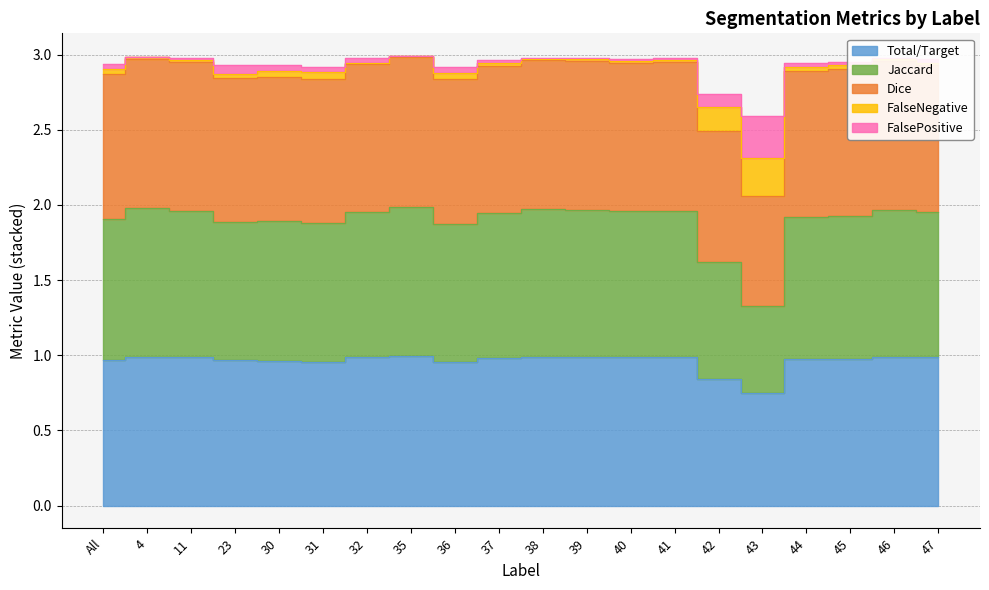

True or false: Total/Target has a value of 0.5 at 36.

False